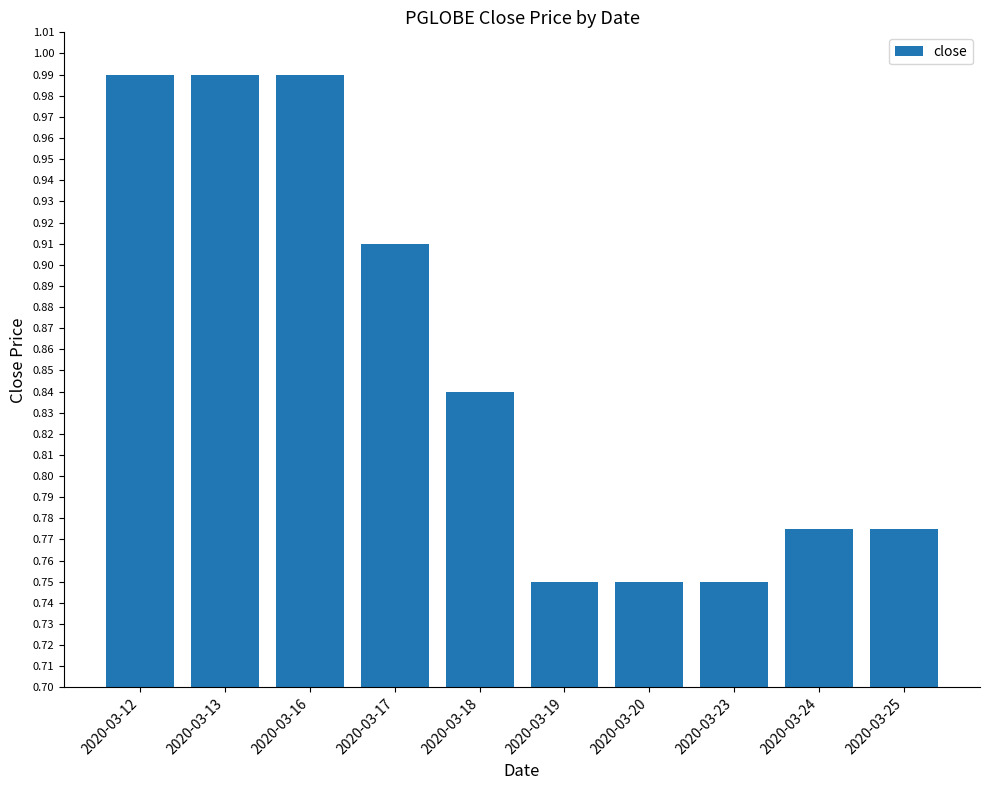

Is it true that the value at 2020-03-20 is 1.2?

False